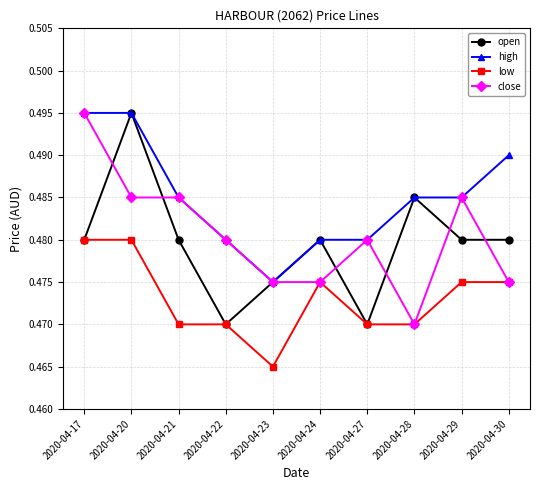

Is the value of close at 2020-04-24 greater than the value of open at 2020-04-21?

No